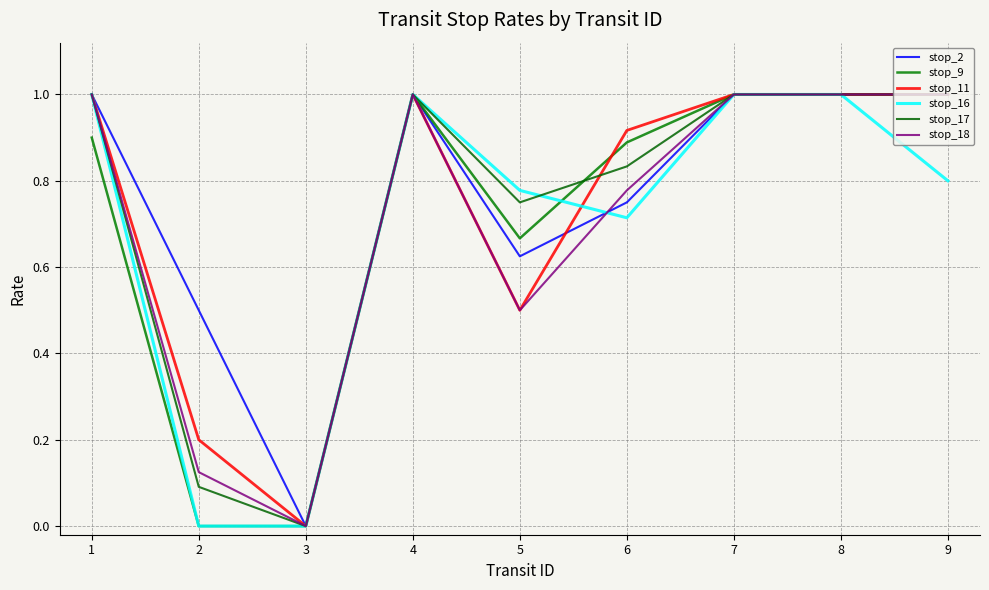

In stop_11, how many points are lower than both neighbors (excluding endpoints)?

2